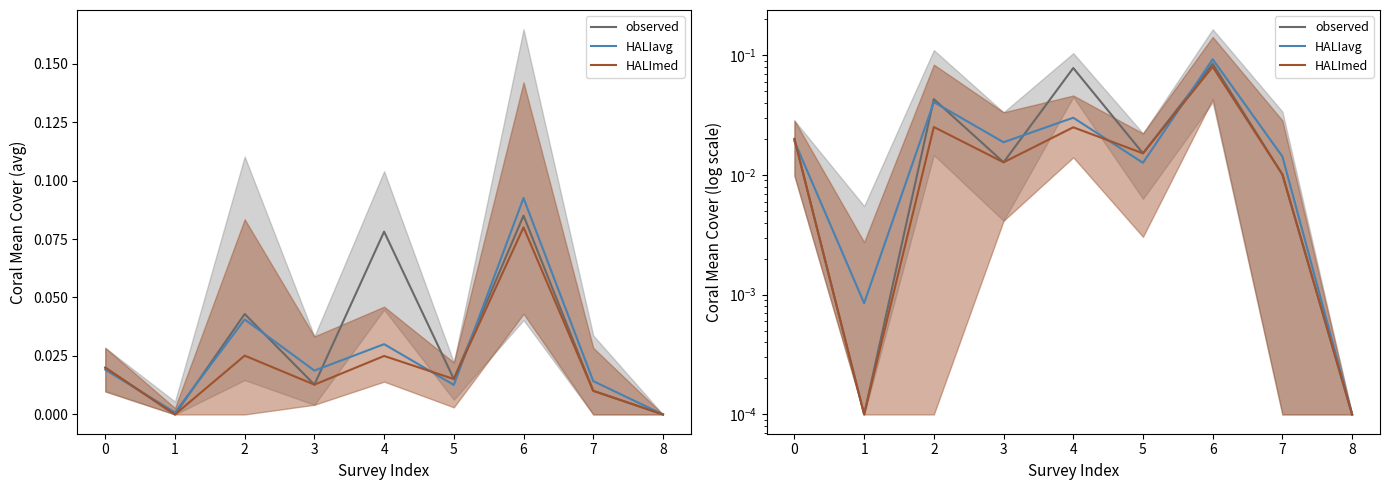

Is this an area chart (filled region under the line)?

No